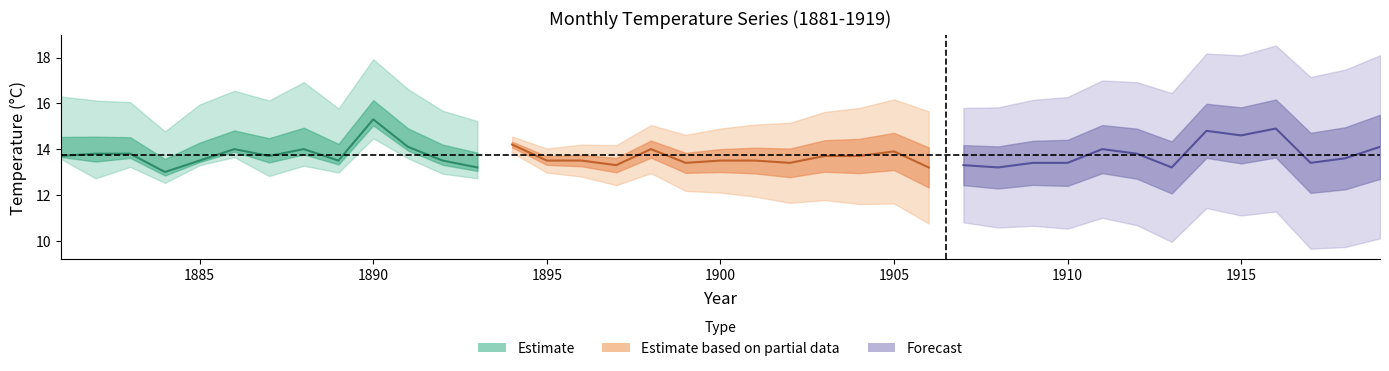

What is the sum of all Estimate based on partial data values?

176.8